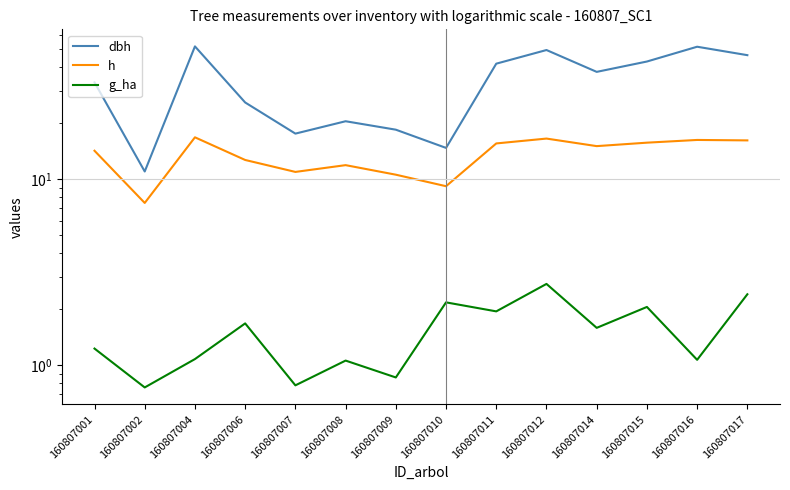

Between 160807004 and 160807007, which series saw the biggest shift?

dbh